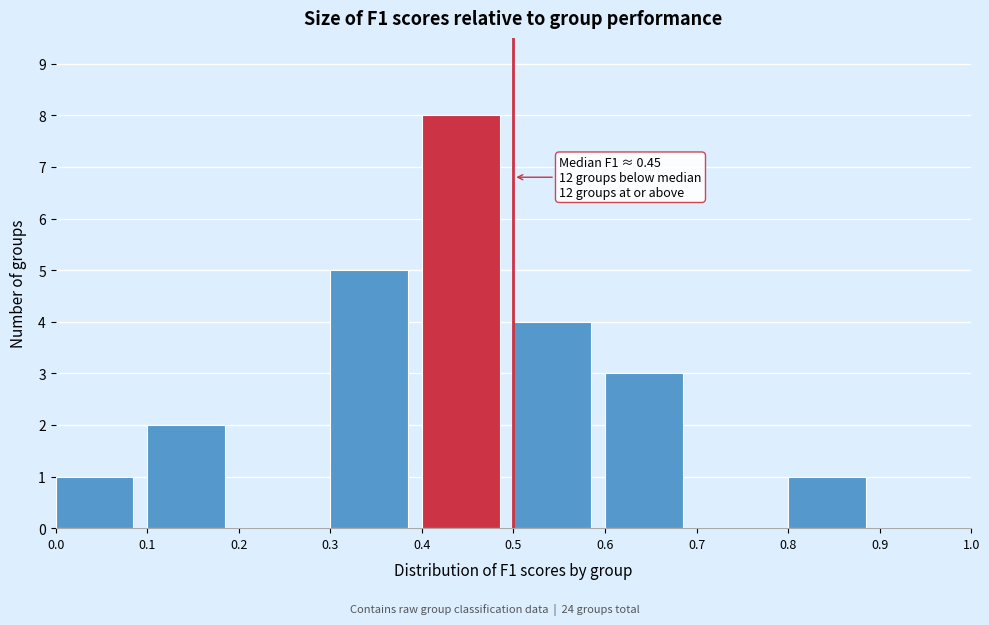

Over which range of the x-axis is the bar tallest?

0.4 to 0.5